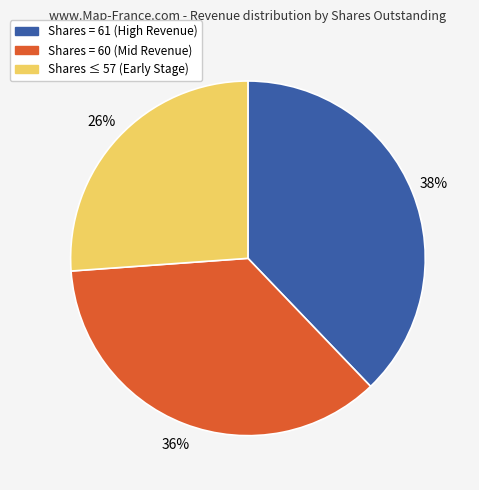

What is the largest slice in the pie chart?

Shares = 61 (High Revenue)